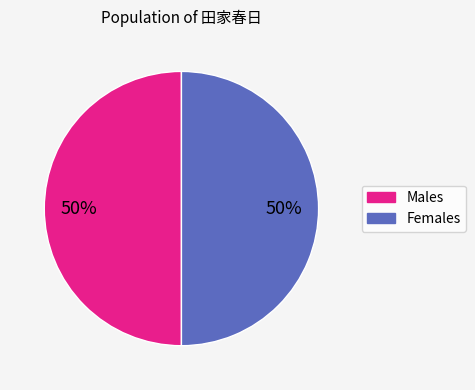

To the nearest percent, what is the average slice percentage?

50%